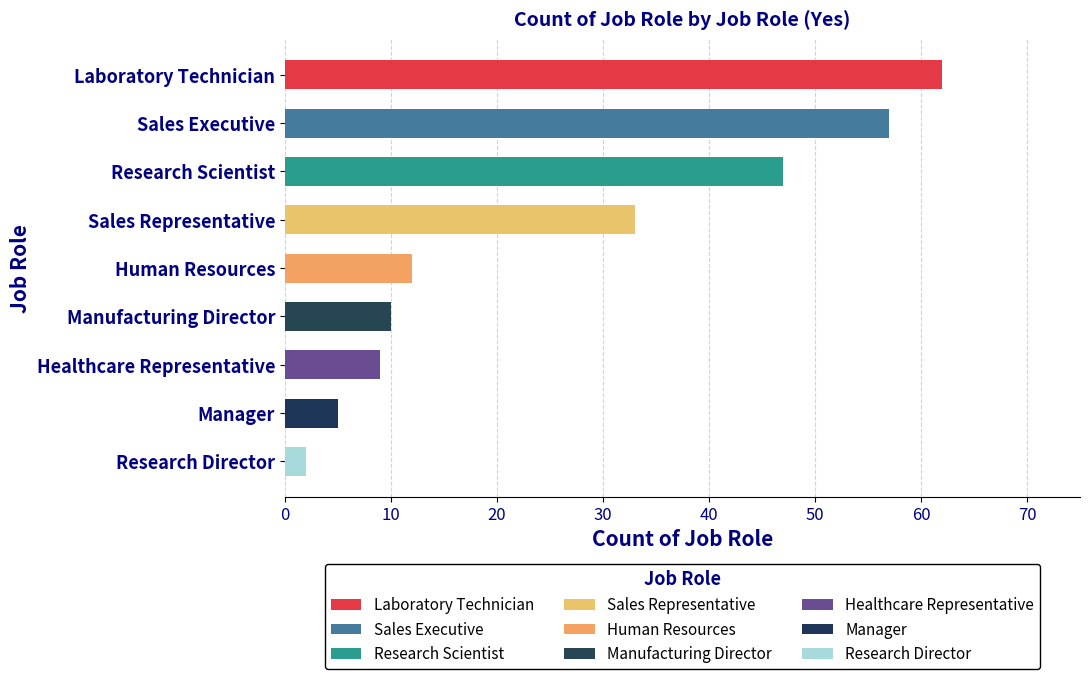

How many data points does each series have?

9